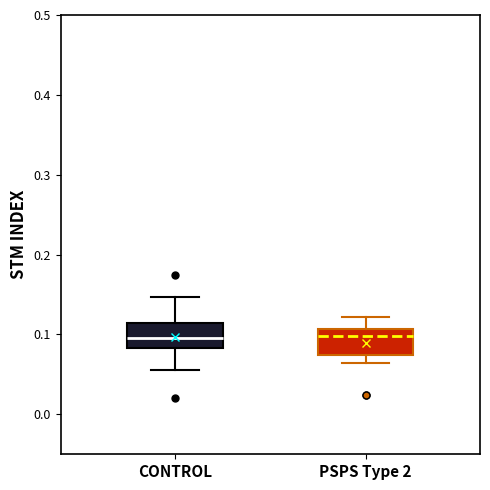

Reading left to right, transcribe this box plot: for each box, give where its median line is, the range the box spans, and where its two whiskers end, as read against the y-axis. The values are not printed on the chart, so give them approximately, as read against the axis.

CONTROL: median 0.10, box 0.08 to 0.11, whiskers 0.06 to 0.15
PSPS Type 2: median 0.10, box 0.07 to 0.11, whiskers 0.06 to 0.12